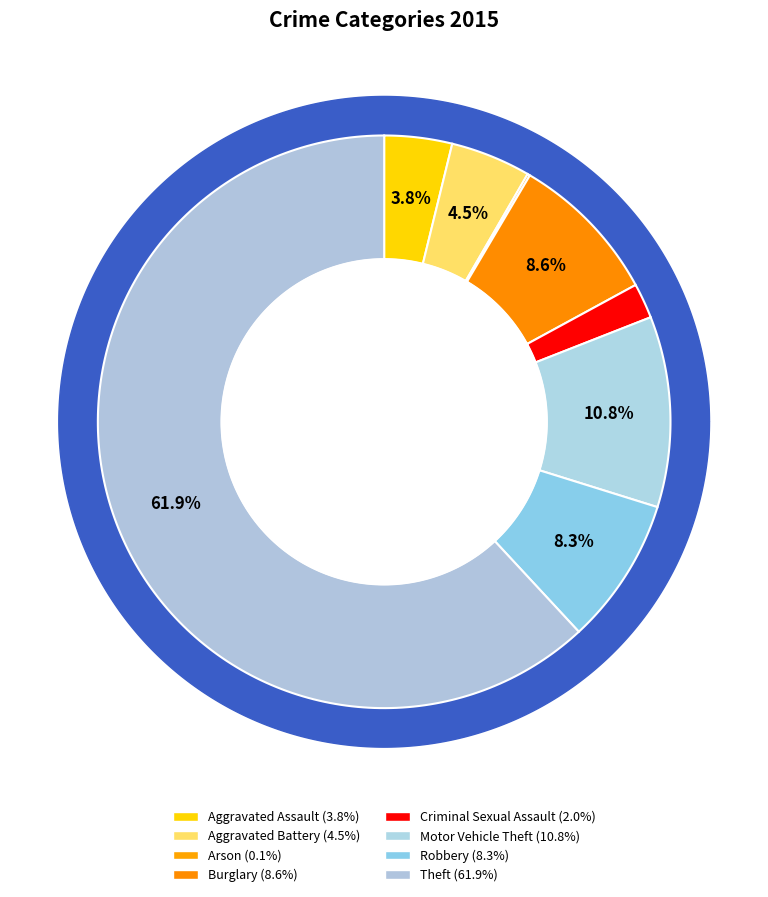

To the nearest percent, what portion does Motor Vehicle Theft represent?

11%